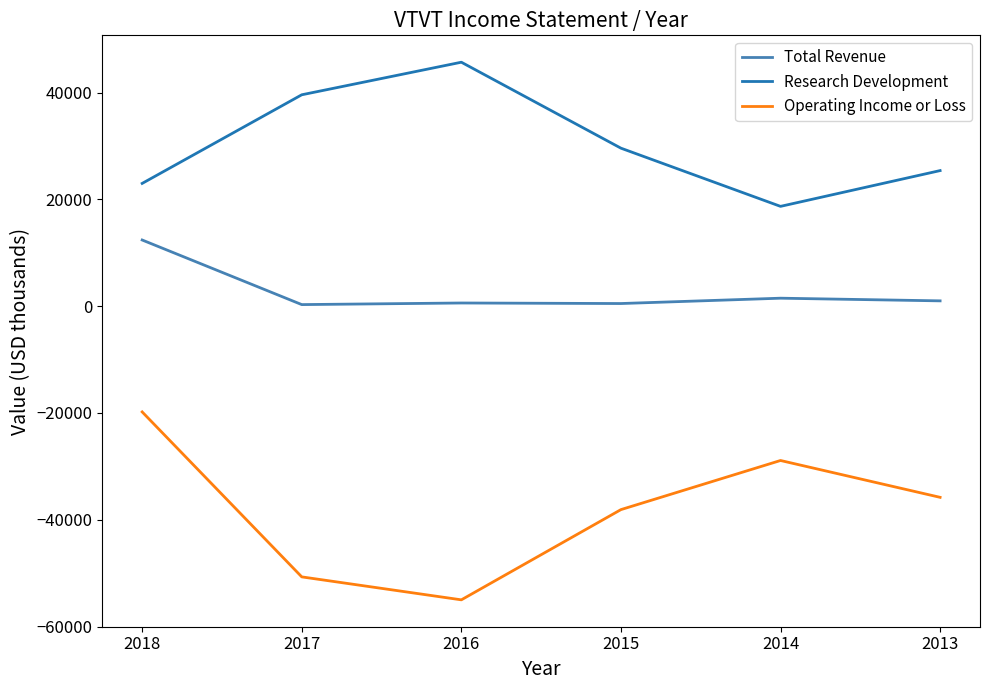

Which label corresponds to the smallest value in the chart?

2016